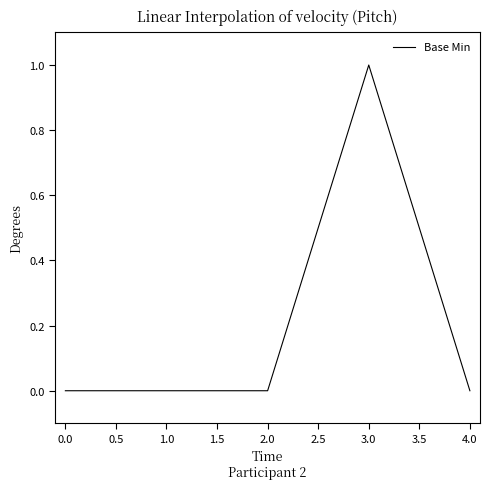

True or false: the data has more than 0 interior local peaks.

True